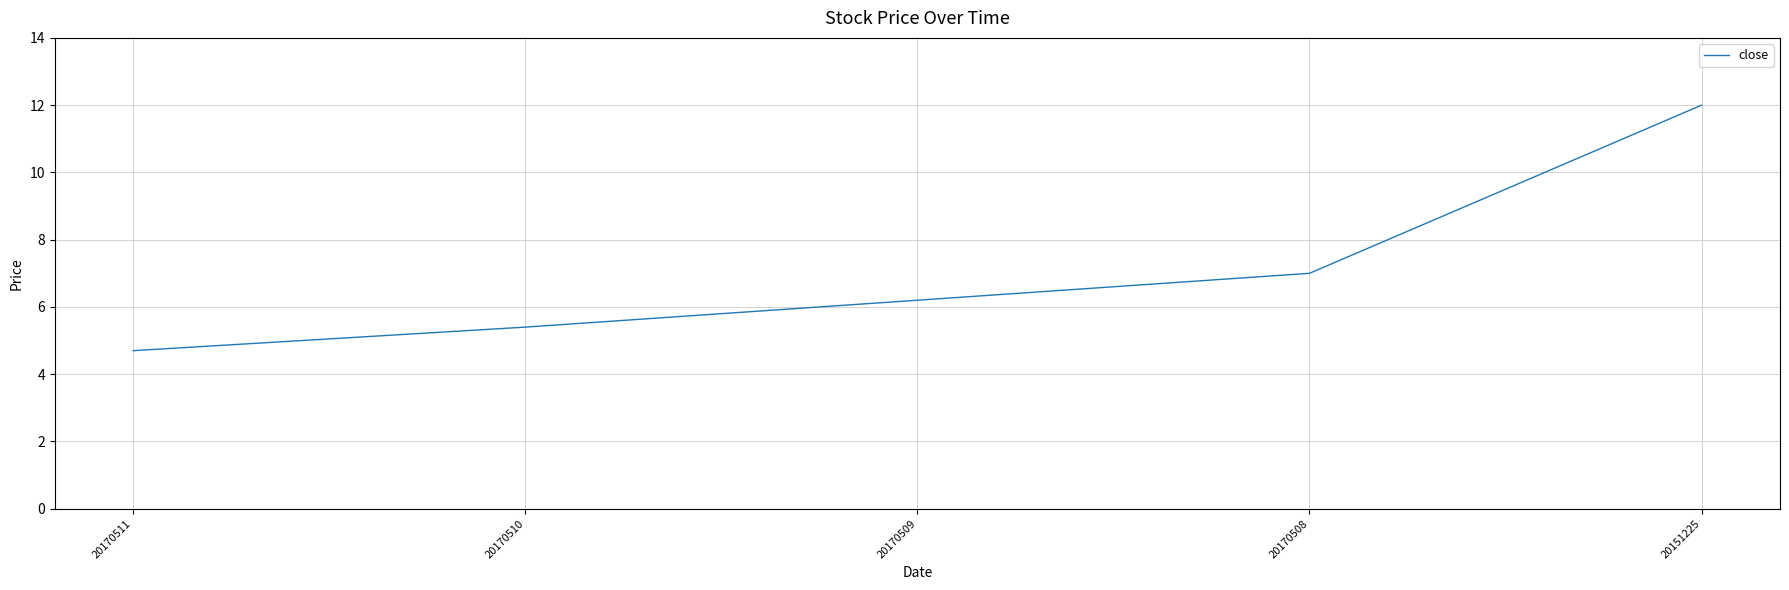

Reading right to left, extract all data points from this chart.

20151225=12.0	20170508=7.0	20170509=6.2	20170510=5.4	20170511=4.7